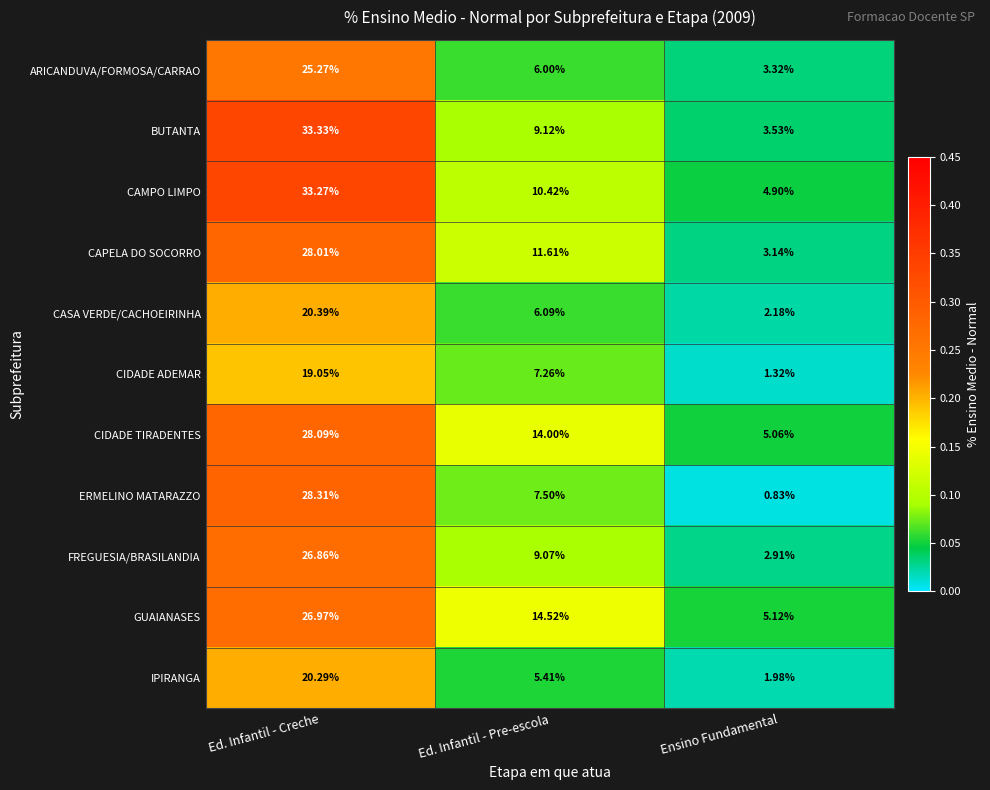

Rank the series at Ed. Infantil - Creche from highest to lowest value.

BUTANTA, CAMPO LIMPO, ERMELINO MATARAZZO, CIDADE TIRADENTES, CAPELA DO SOCORRO, GUAIANASES, FREGUESIA/BRASILANDIA, ARICANDUVA/FORMOSA/CARRAO, CASA VERDE/CACHOEIRINHA, IPIRANGA, CIDADE ADEMAR